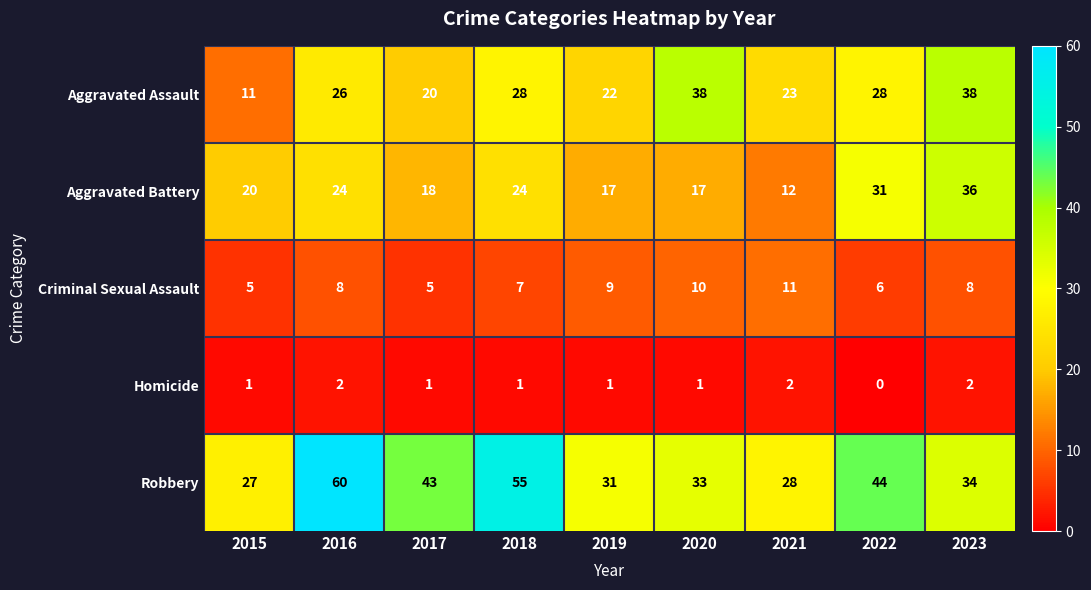

What is the difference between the Robbery values at 2022 and 2019?

13